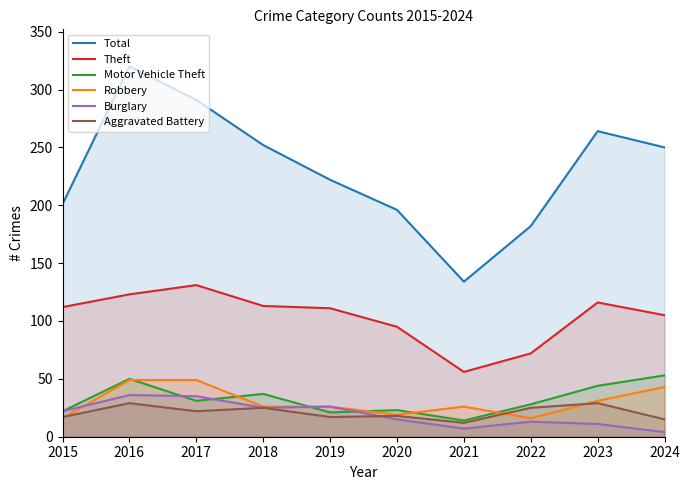

How many values in the Aggravated Battery series exceed 22?

4